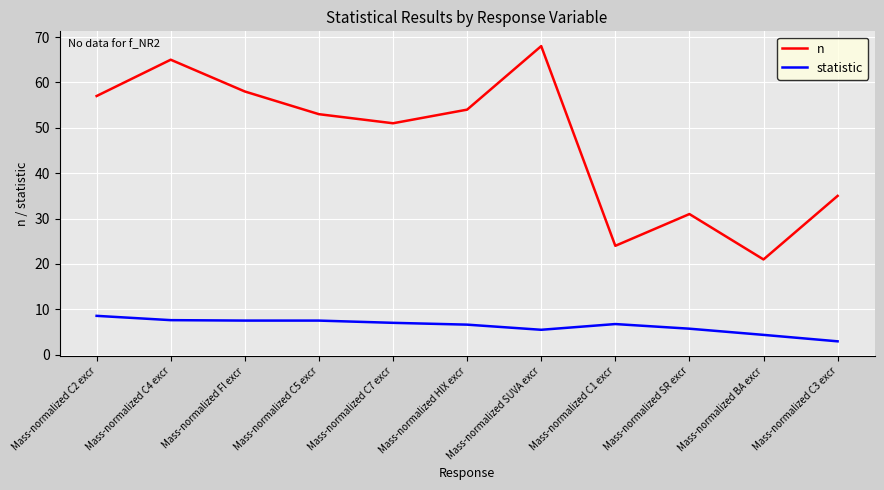

What is the maximum value shown in the chart?

68.0